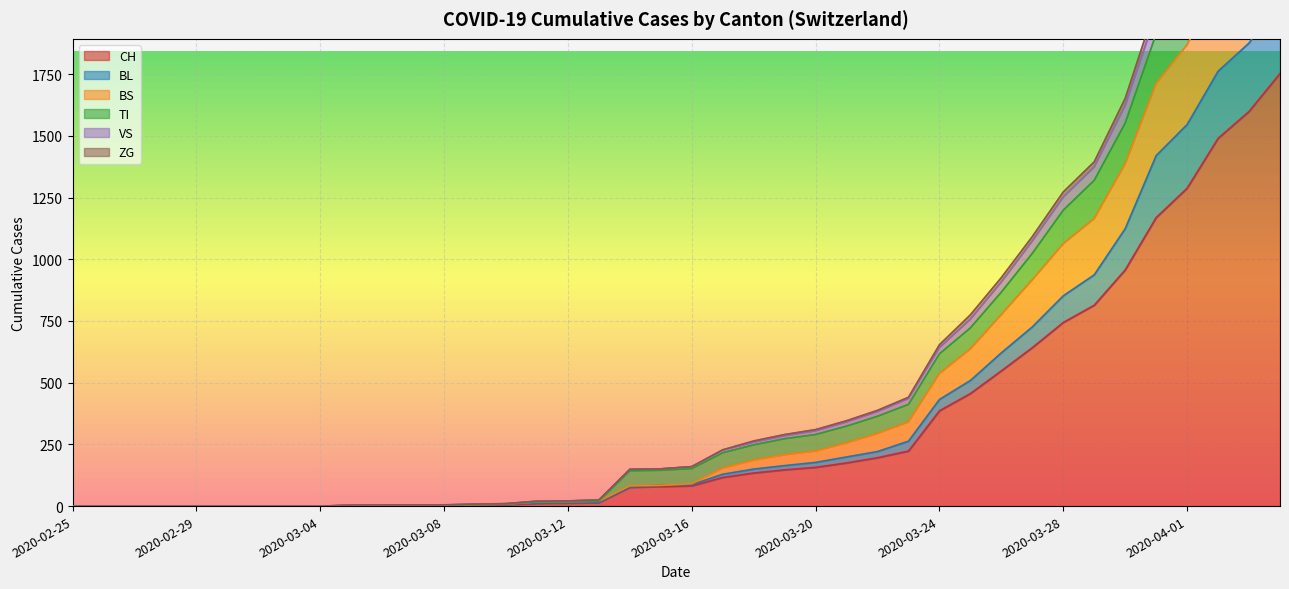

The CH series shows 350 at 2020-03-22. True or false?

False